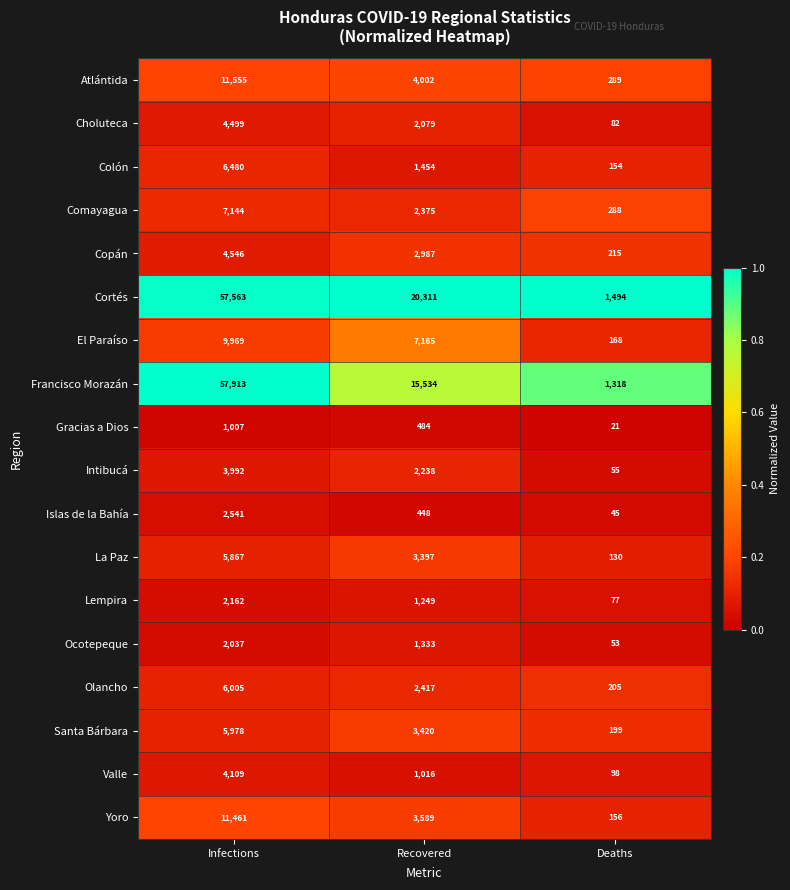

The Gracias a Dios series shows 1007 at Infections. True or false?

True